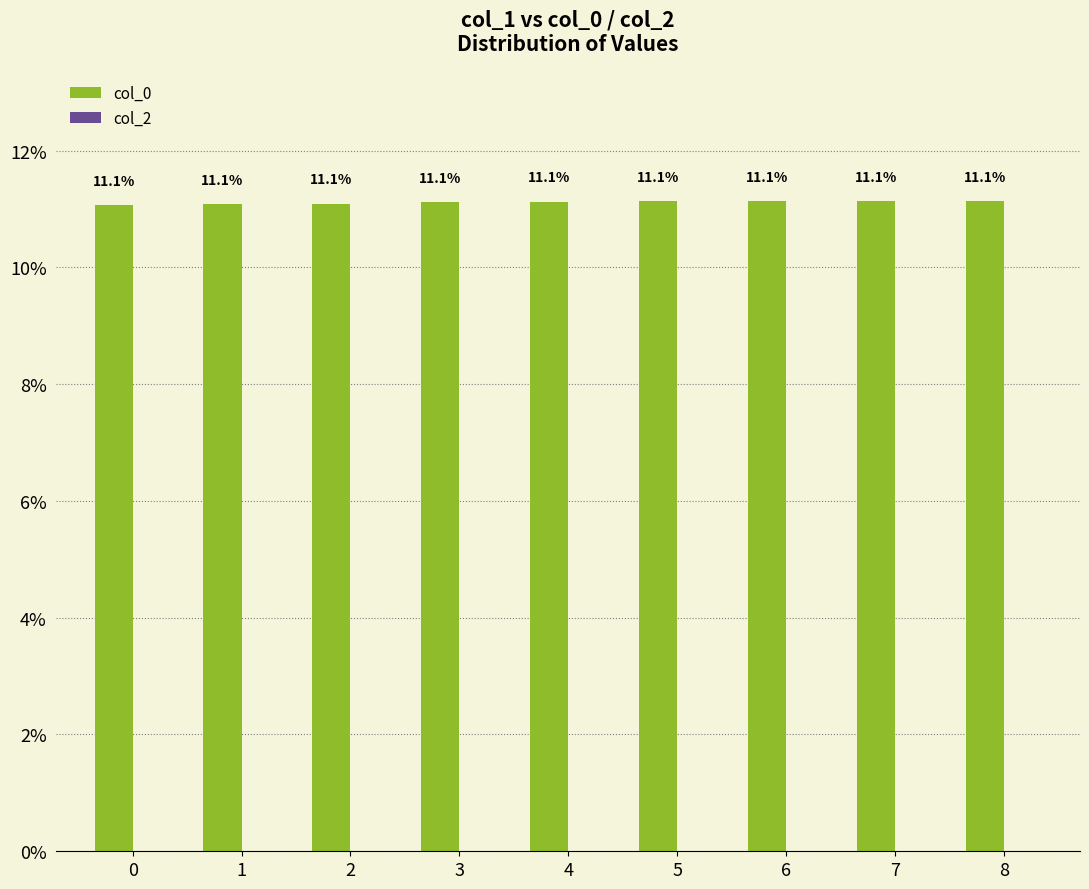

What is the sum of the values at 0 and 4?

22.2